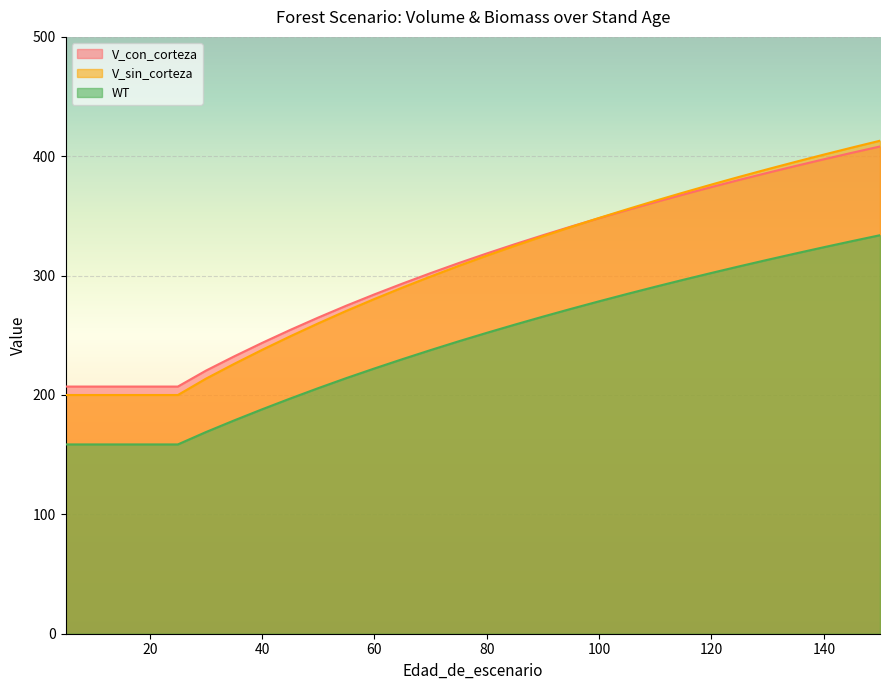

Rank the categories by V_con_corteza value from highest to lowest.

150, 145, 140, 135, 130, 125, 120, 115, 110, 105, 100, 95, 90, 85, 80, 75, 70, 65, 60, 55, 50, 45, 40, 35, 30, 5, 10, 15, 20, 25